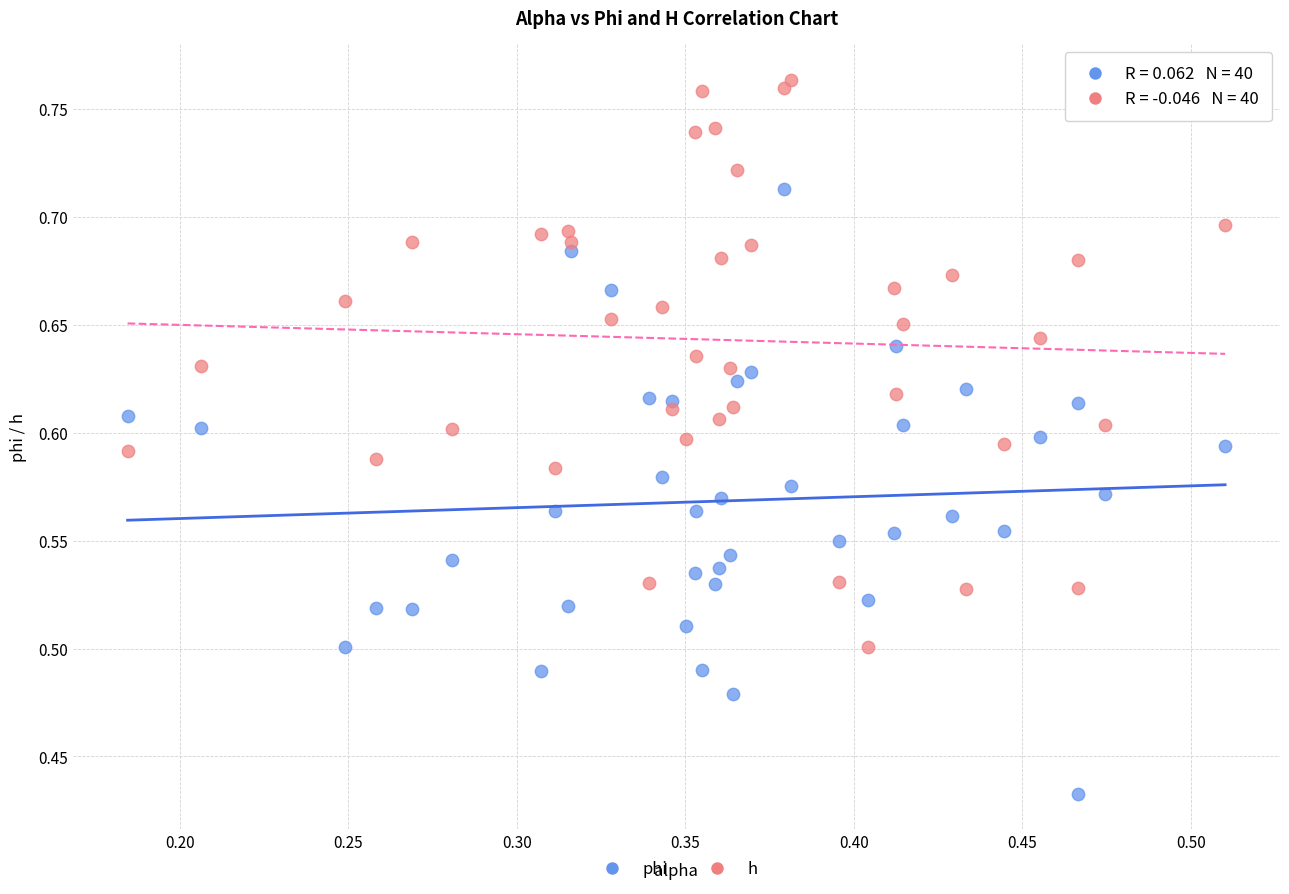

Which series has the largest Y range (max minus min)?

phi